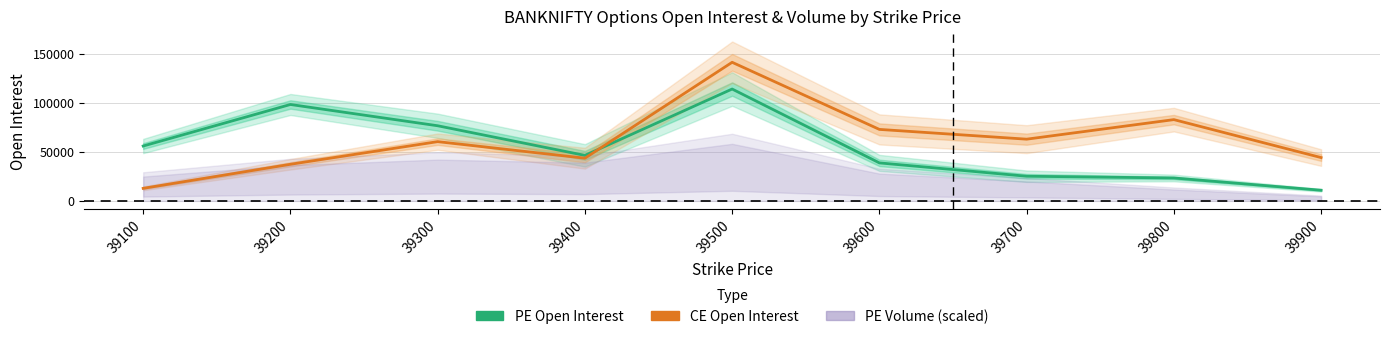

Which category has the highest value in the PE Open Interest series?

39500